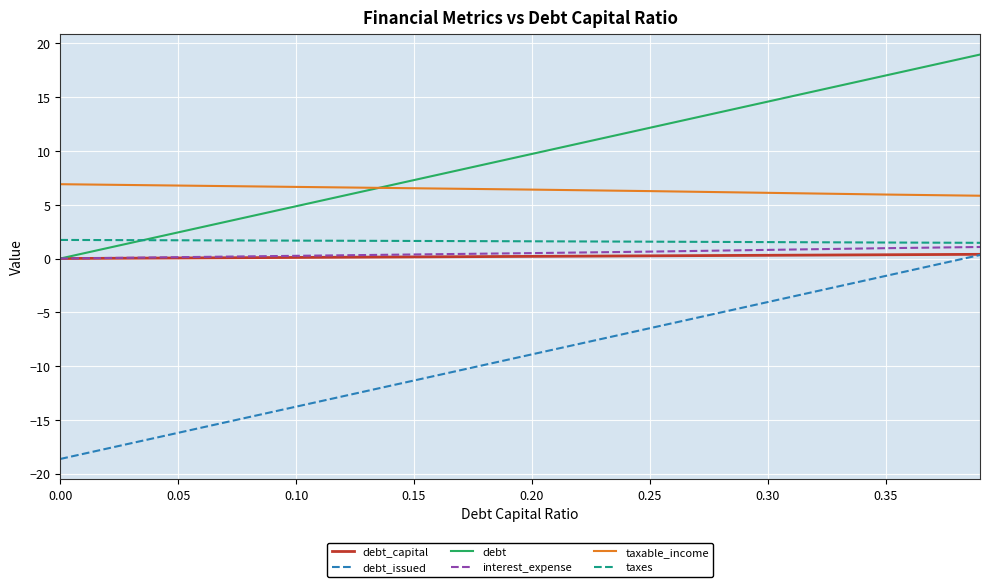

True or false: debt and debt_issued intersect in this chart.

False